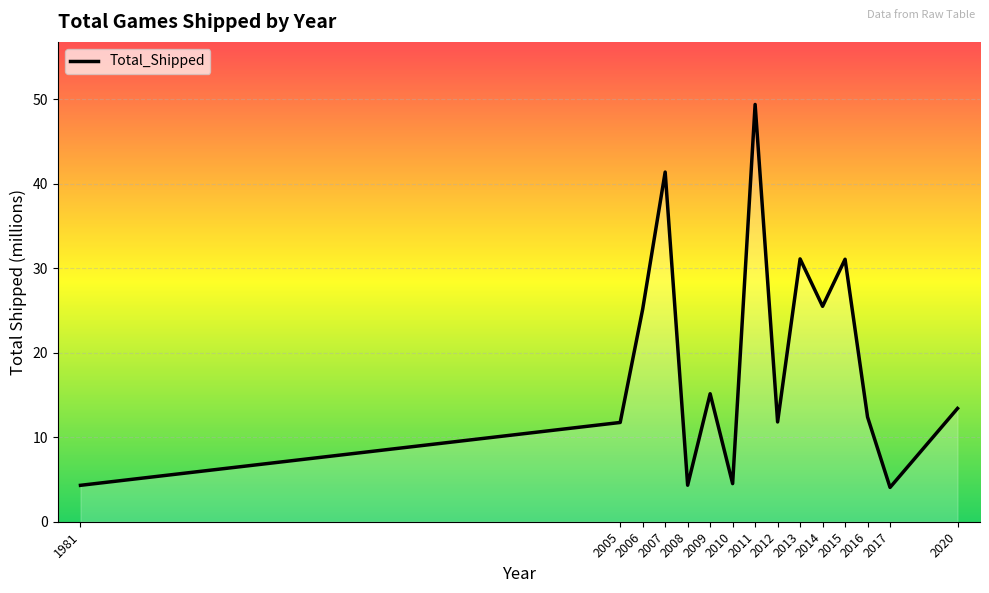

What is the difference between the values at 2015 and 2006?

5.9